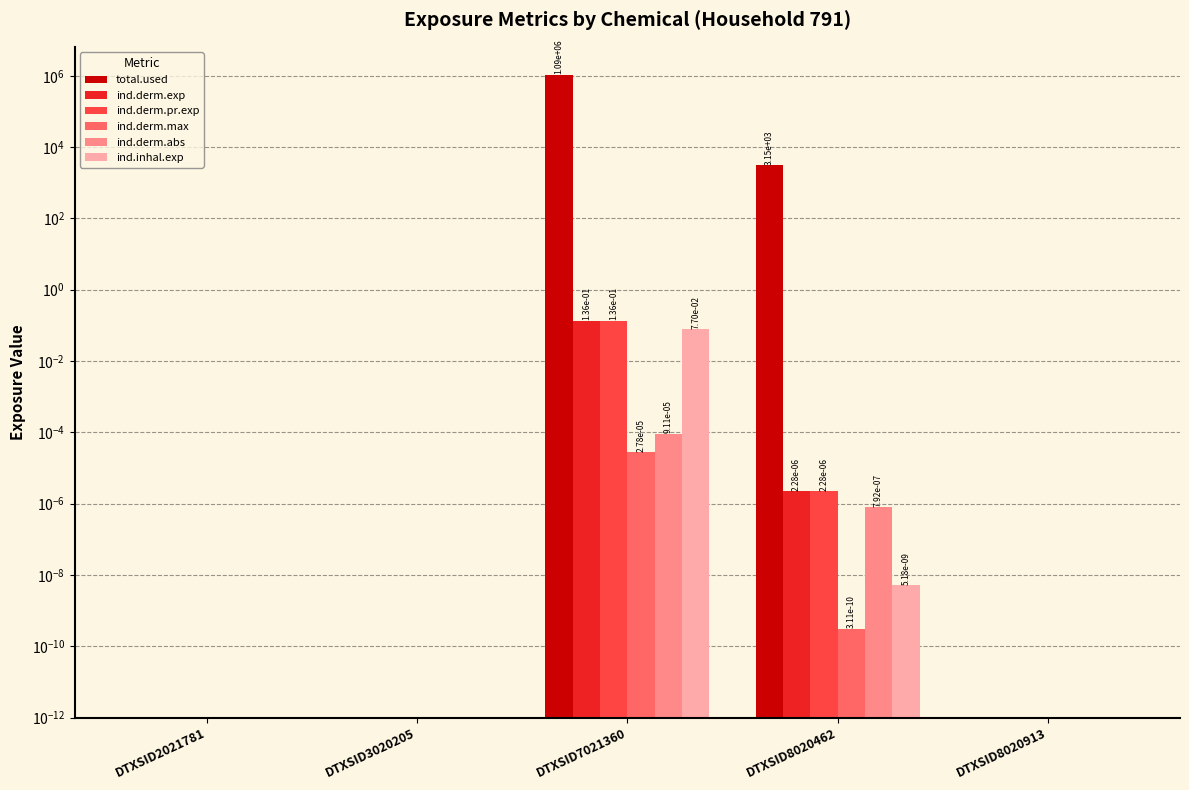

Rank the categories by ind.derm.max value from lowest to highest.

DTXSID2021781, DTXSID3020205, DTXSID8020913, DTXSID8020462, DTXSID7021360